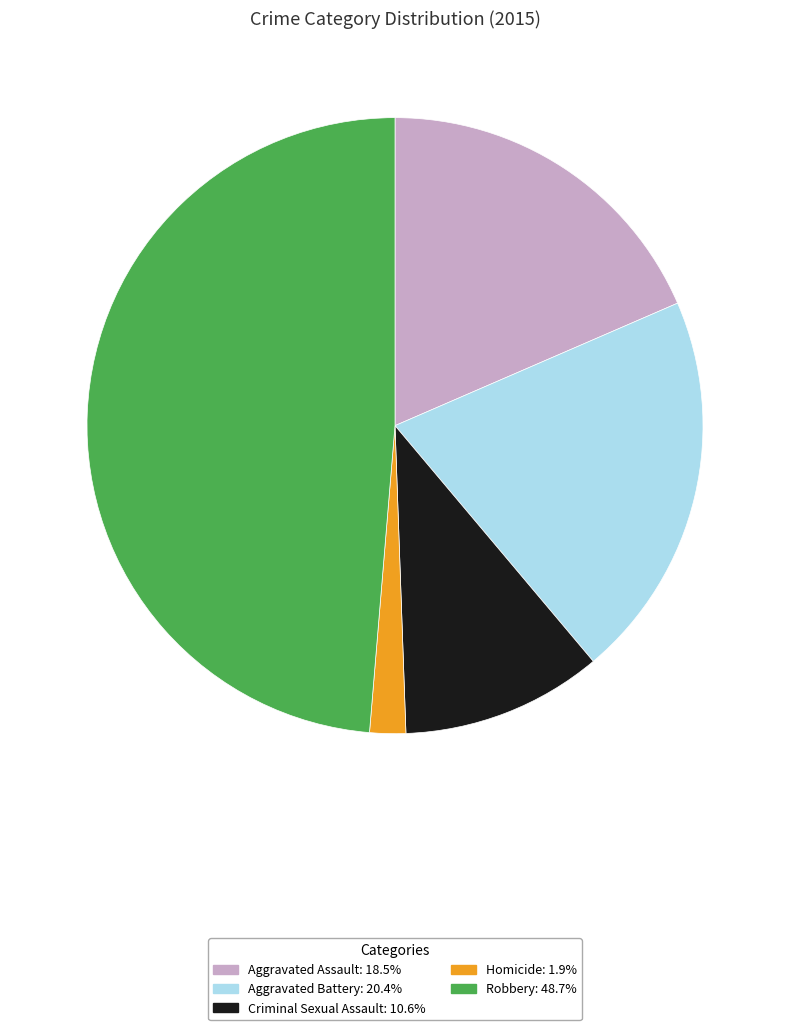

Which category has the smallest portion of the pie?

Homicide